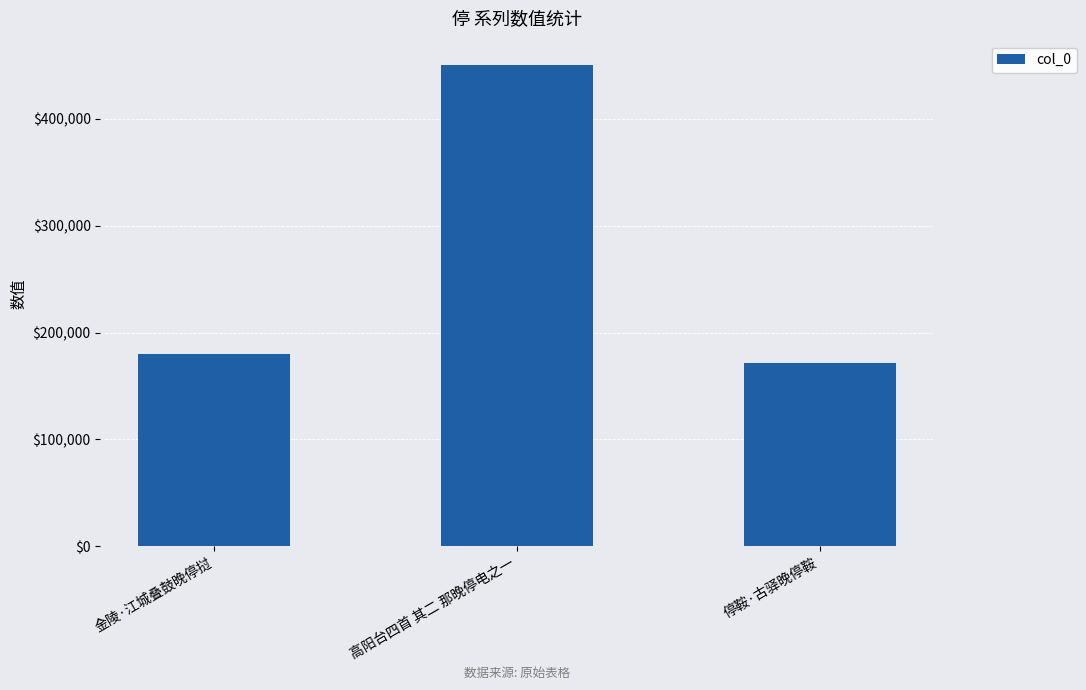

Rank the categories by value from lowest to highest.

停鞍·古驿晚停鞍, 金陵·江城叠鼓晚停挝, 高阳台四首 其二 那晚停电之一